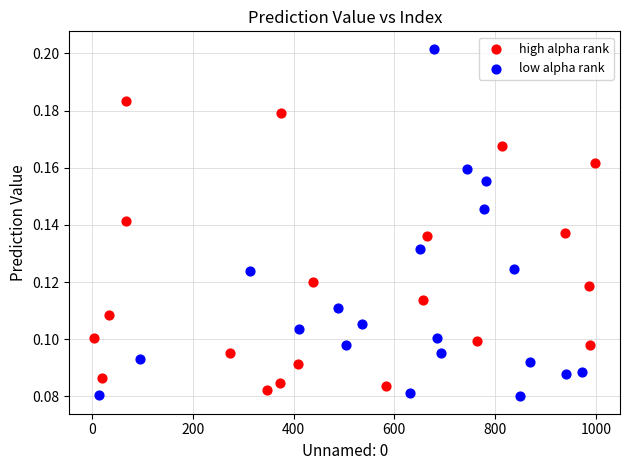

Which series has the widest spread of Y values?

low alpha rank